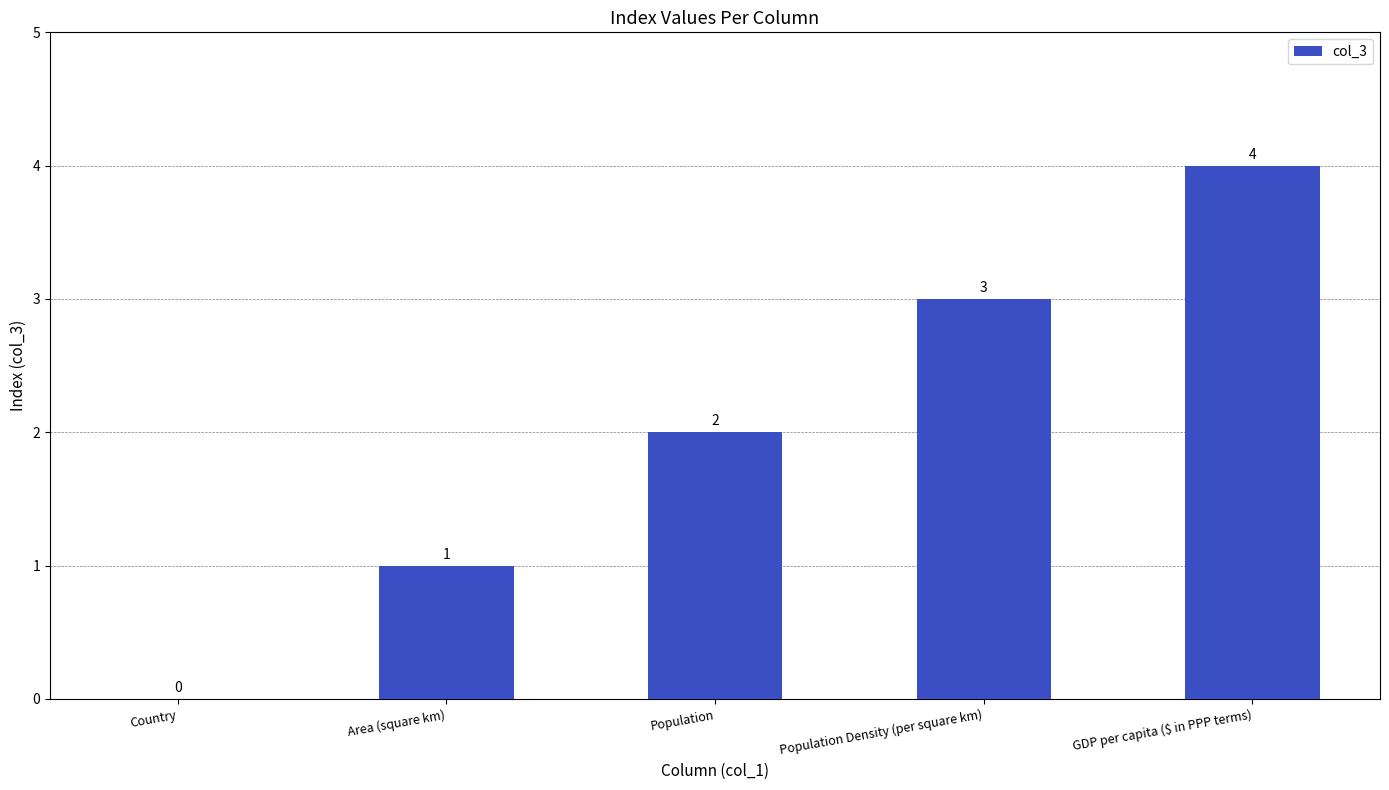

Are the bars horizontal?

No